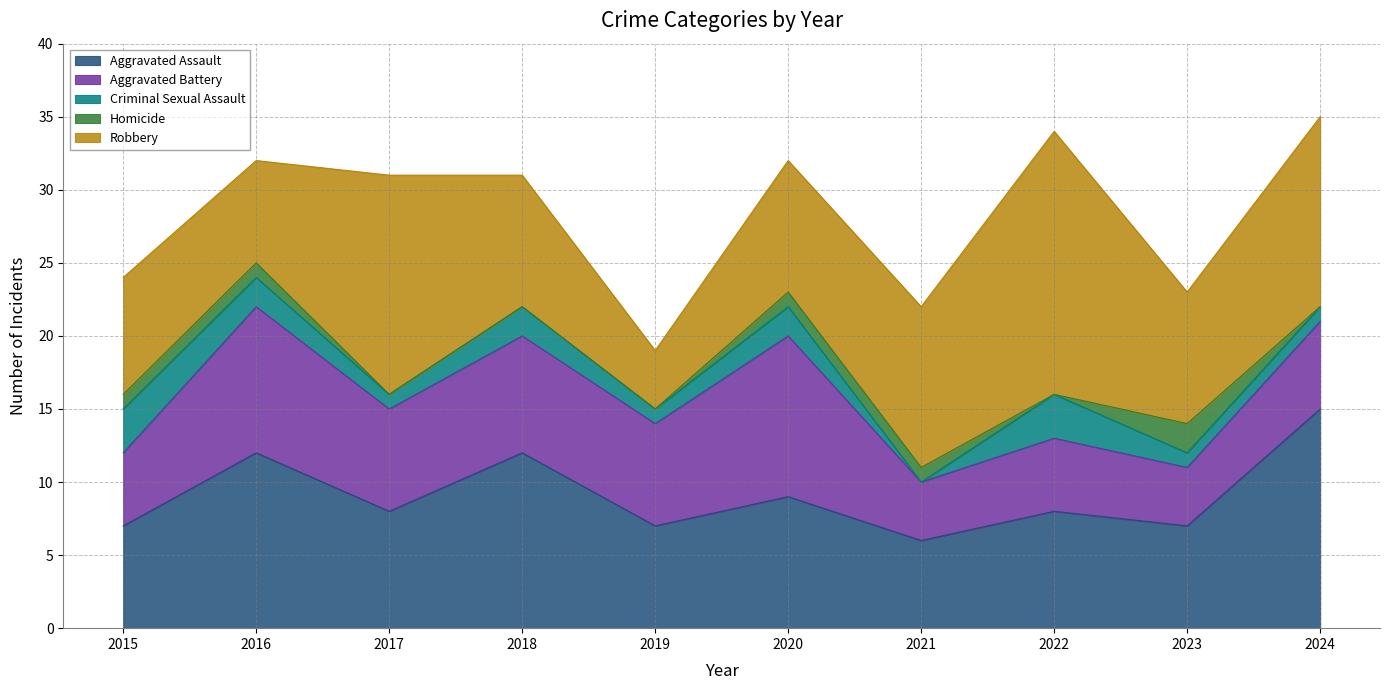

How many interior local peaks does the Robbery series have?

2